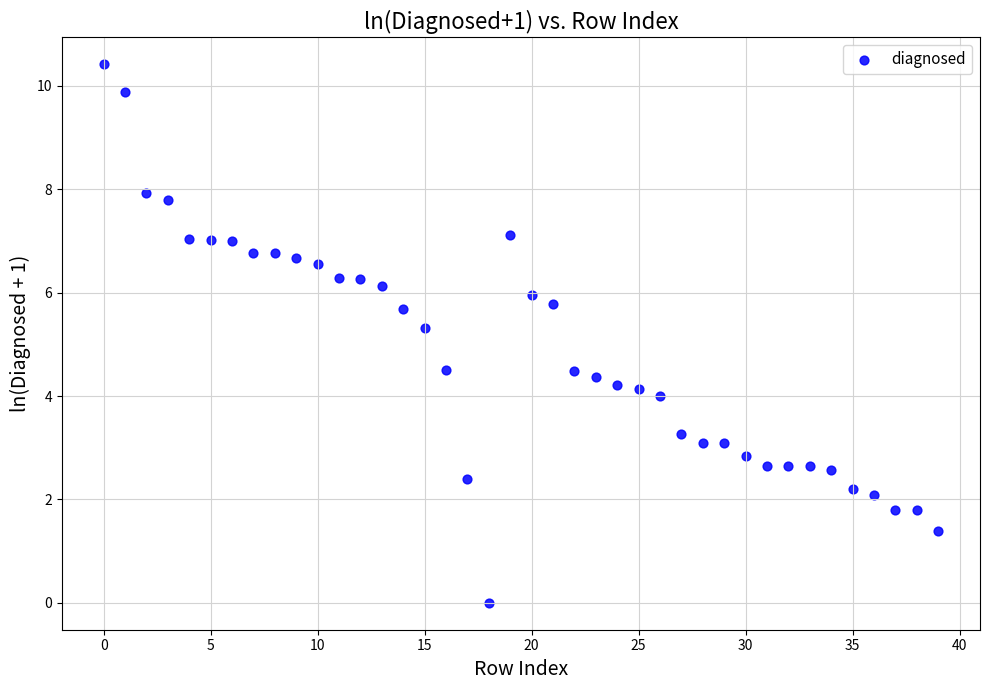

What Y value in the scatter plot is closest to 5?

5.3